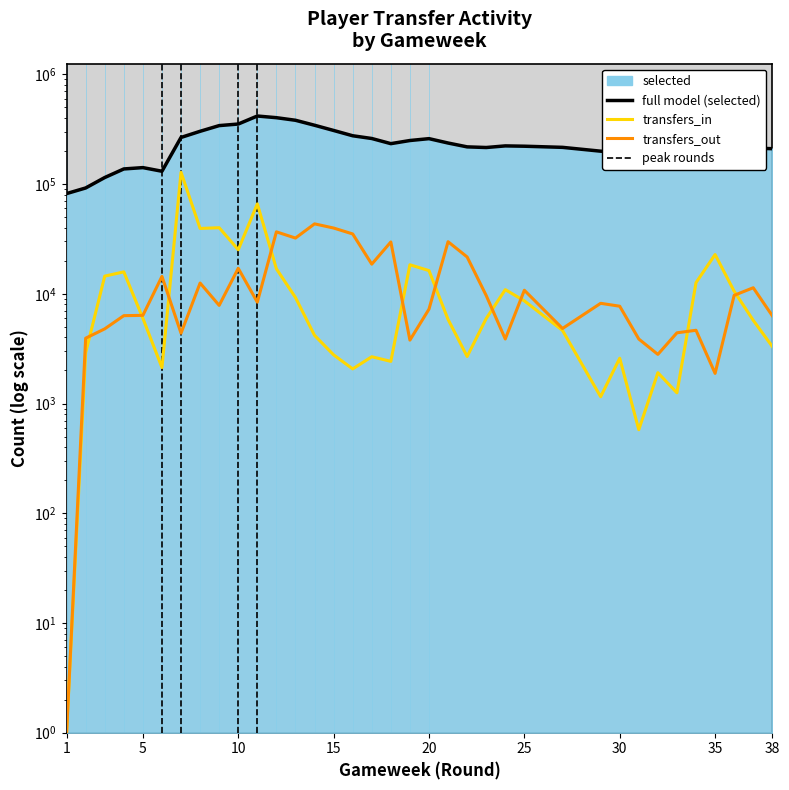

True or false: transfers_out and full model (selected) intersect in this chart.

False